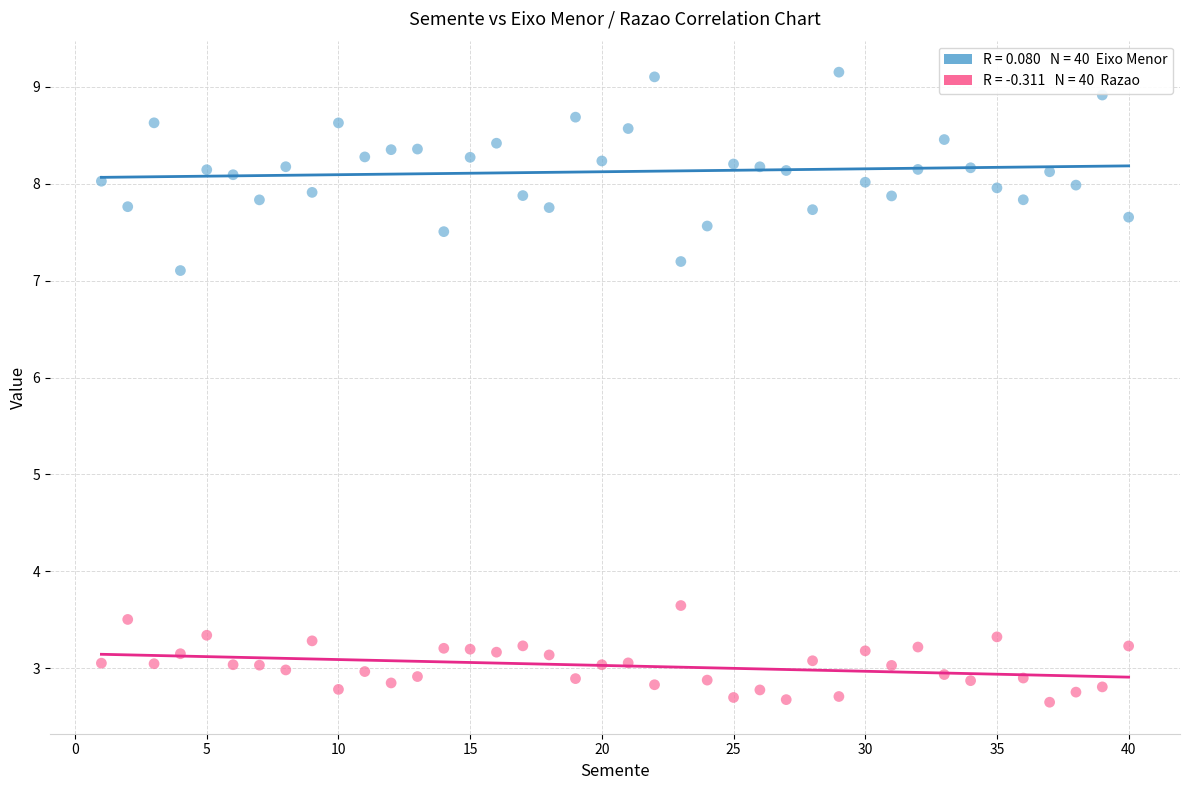

Across all series, what Y value is closest to 5?

3.6